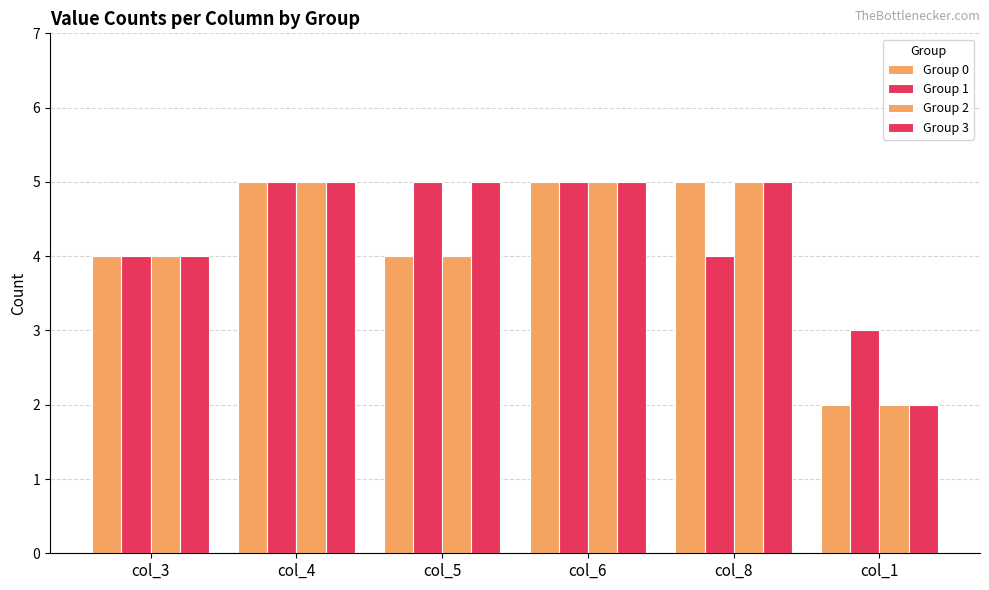

What position from the right is col_1?

1